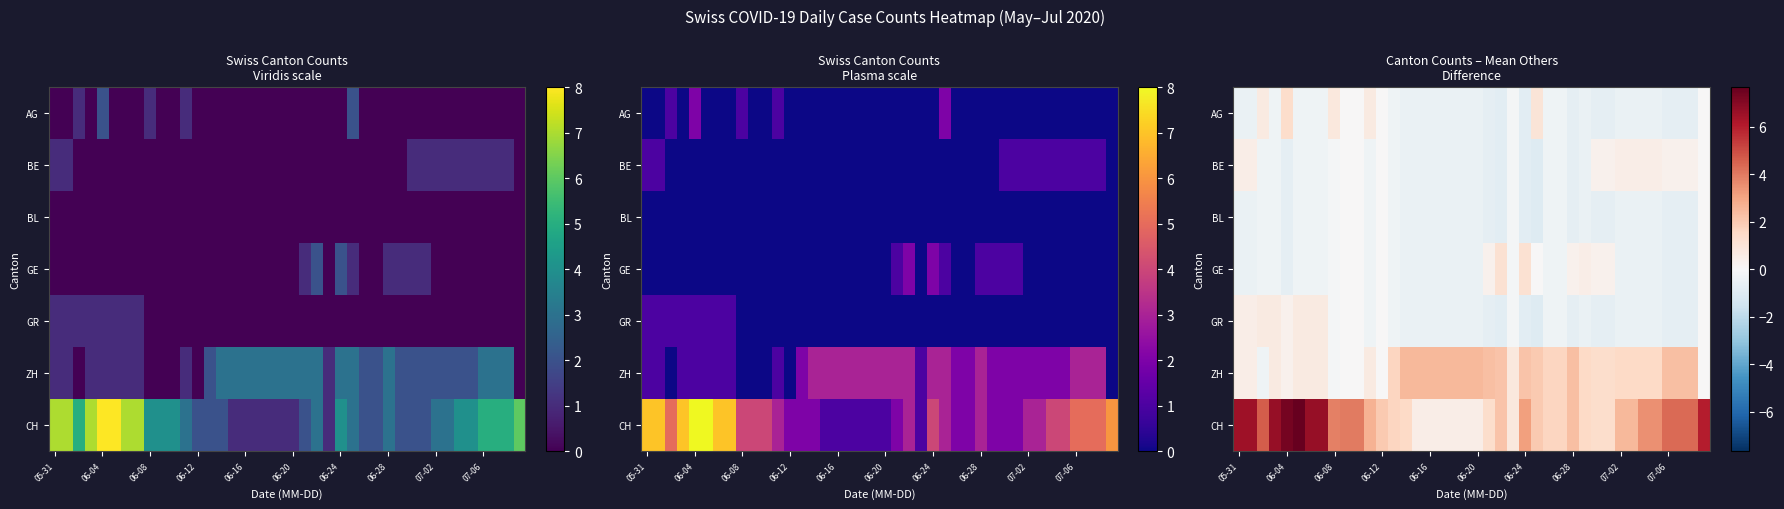

How many data points does each series have?

40